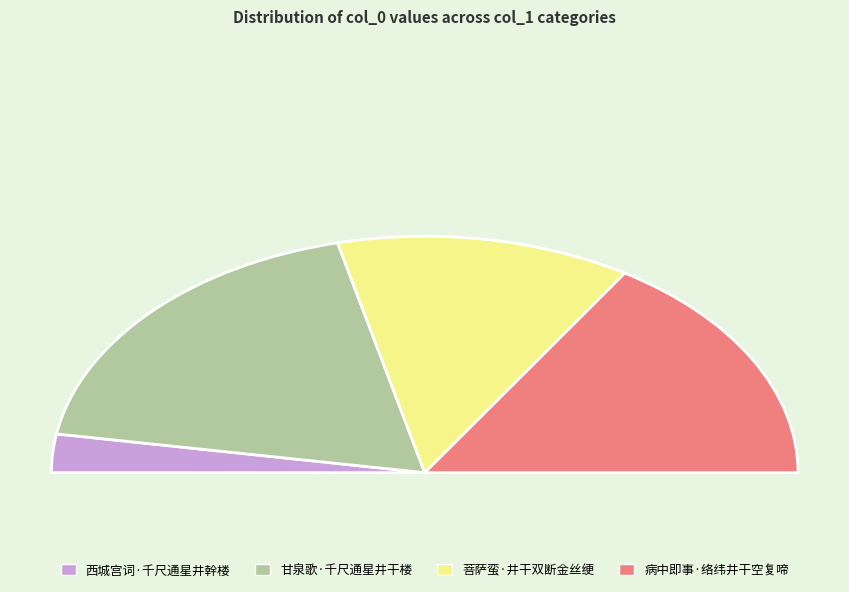

To the nearest percent, what is the combined percentage of 西城宫词·千尺通星井幹楼 and 病中即事·络纬井干空复啼?

37%